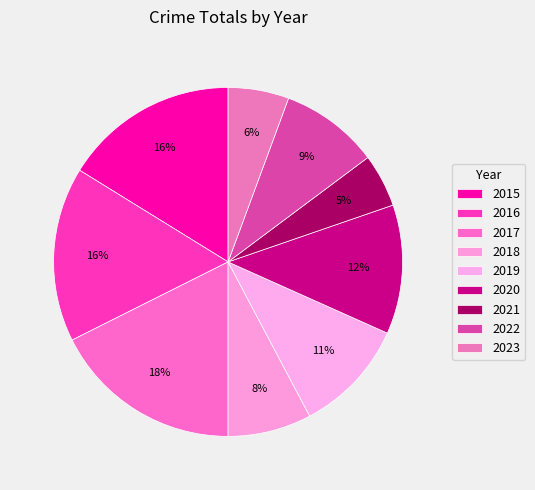

How many segments does this pie chart have?

9